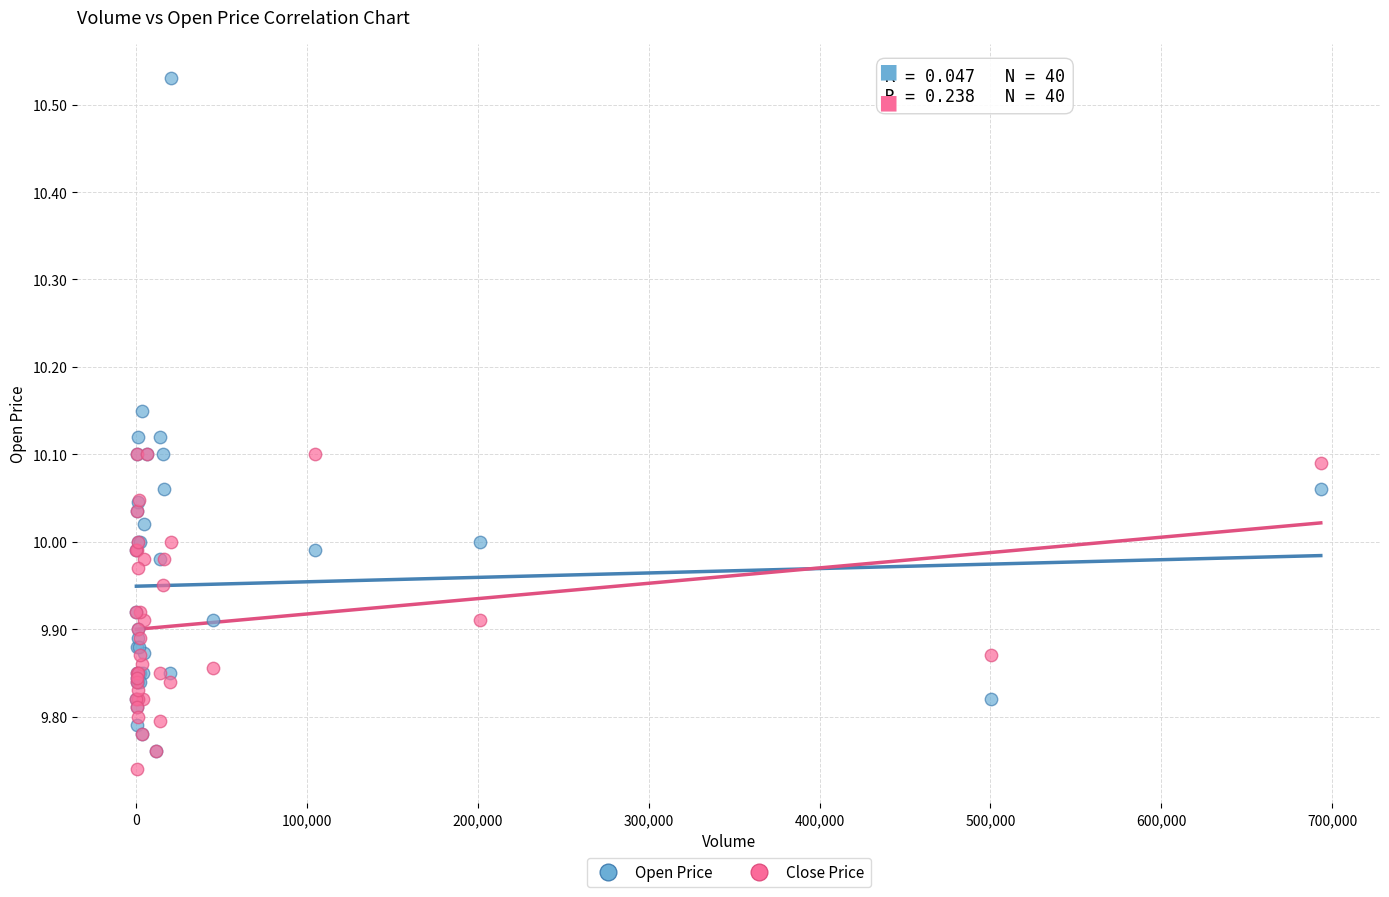

What are all the series names shown in the legend?

Open Price, Close Price